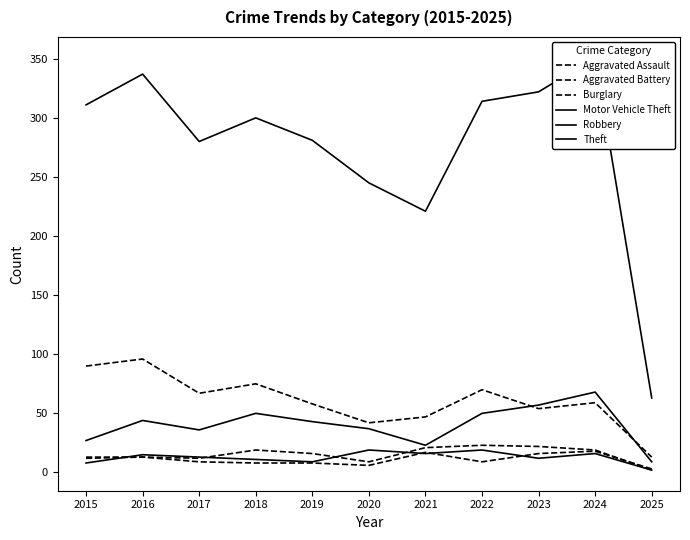

What is the spread (max minus min) of values at 2022?

305